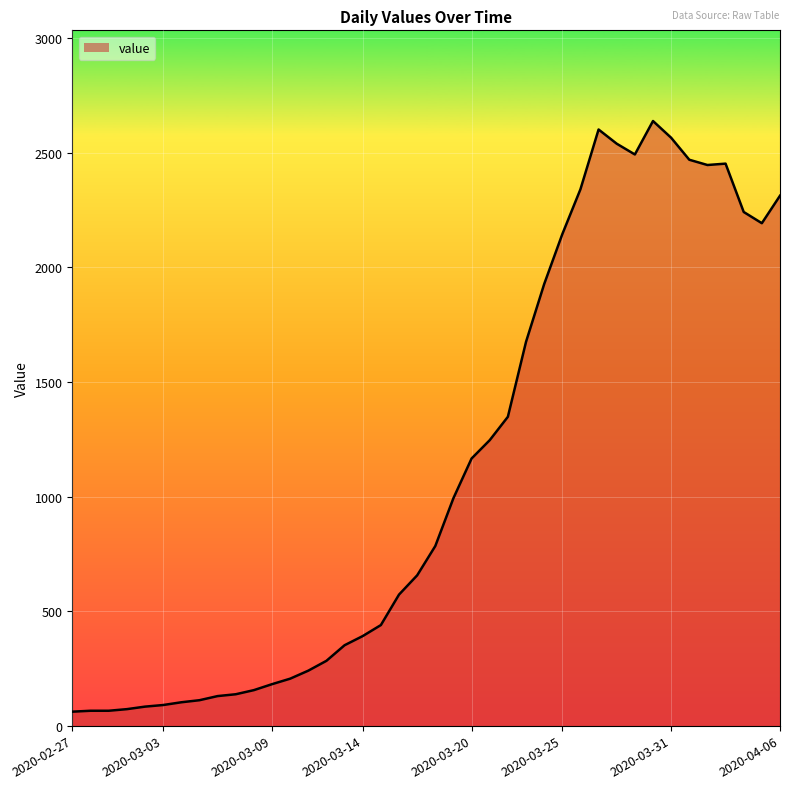

What is the greatest value displayed?

2639